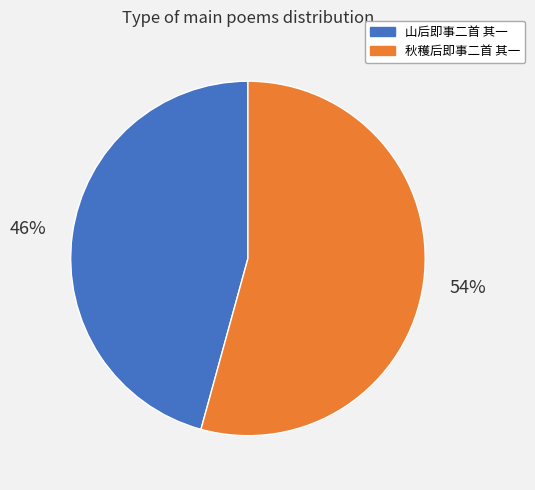

Is it true that 山后即事二首 其一 is 33% of the pie?

False